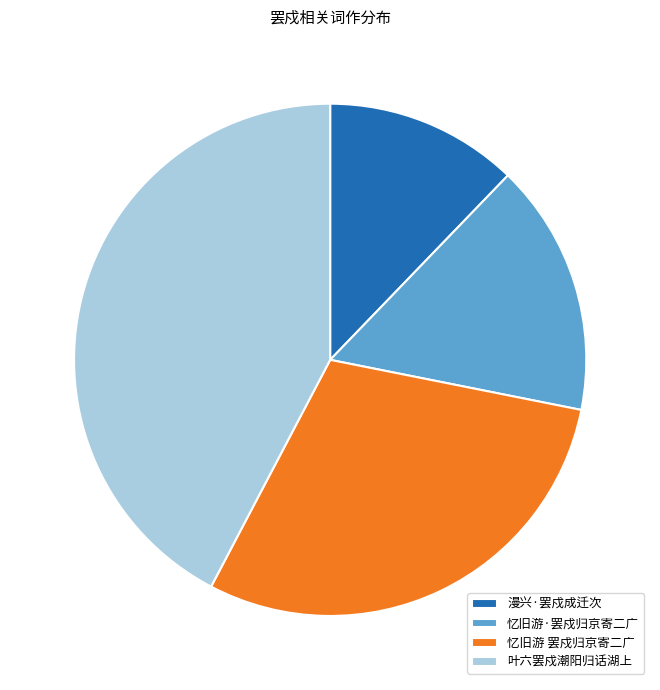

True or false: 漫兴·罢戍成迁次 accounts for 12% of the total.

True